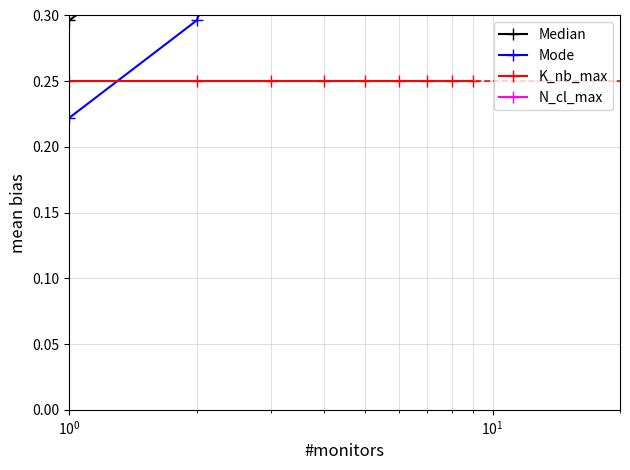

True or false: Median and Mode intersect in this chart.

False